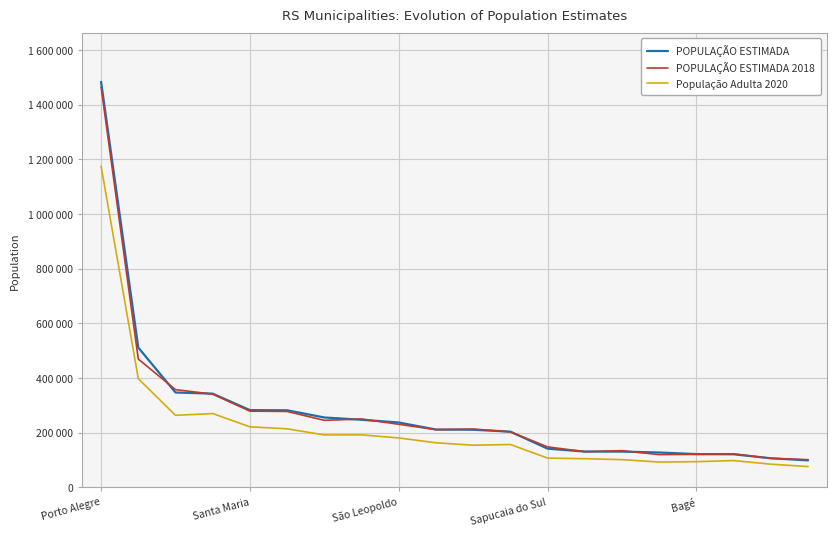

What is the label of the 16th point from the left?

15